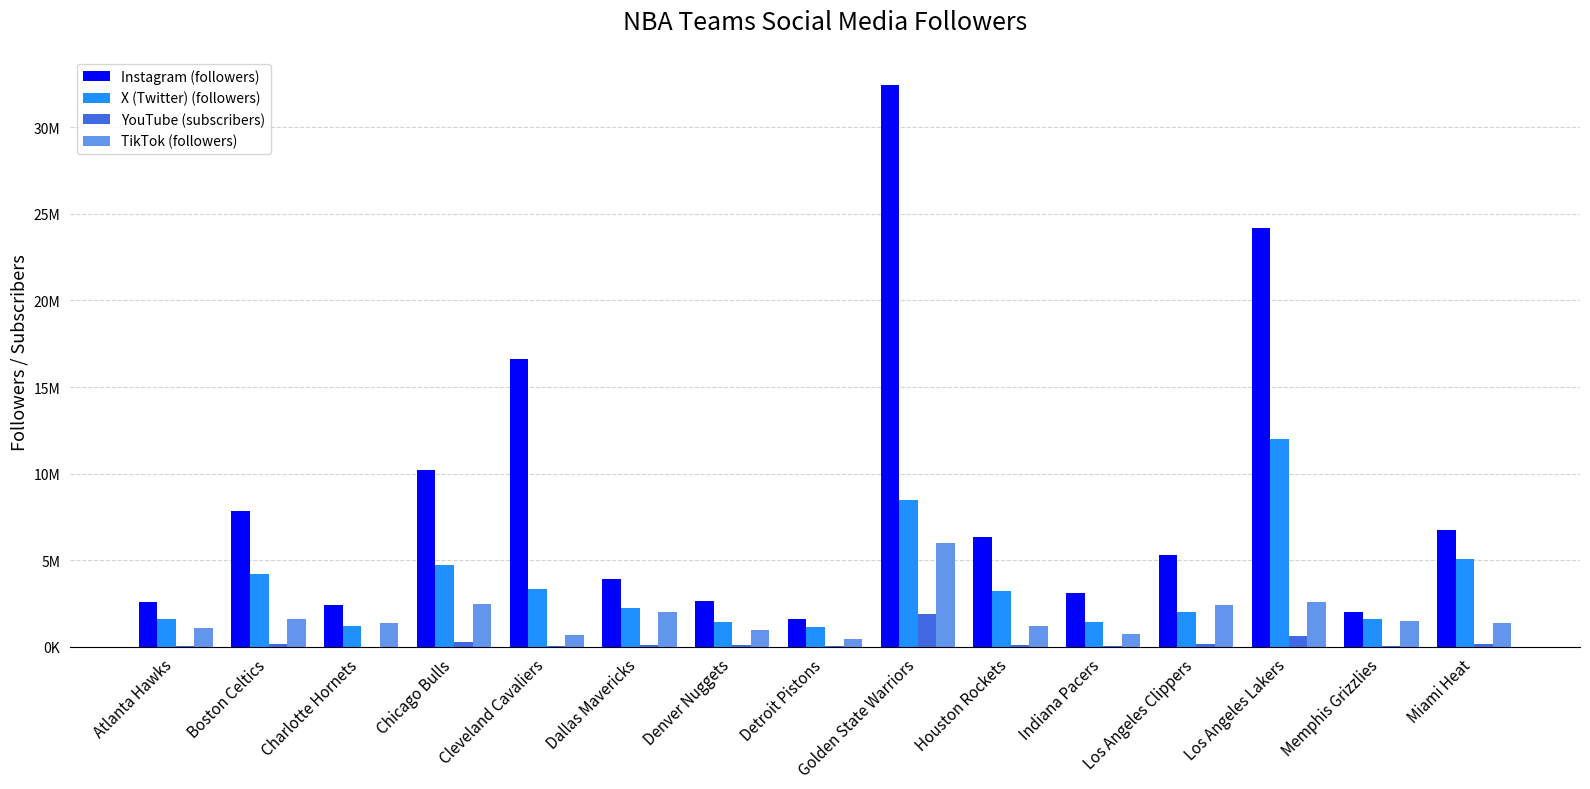

What are all the series names shown in the legend?

Instagram (followers), X (Twitter) (followers), YouTube (subscribers), TikTok (followers)